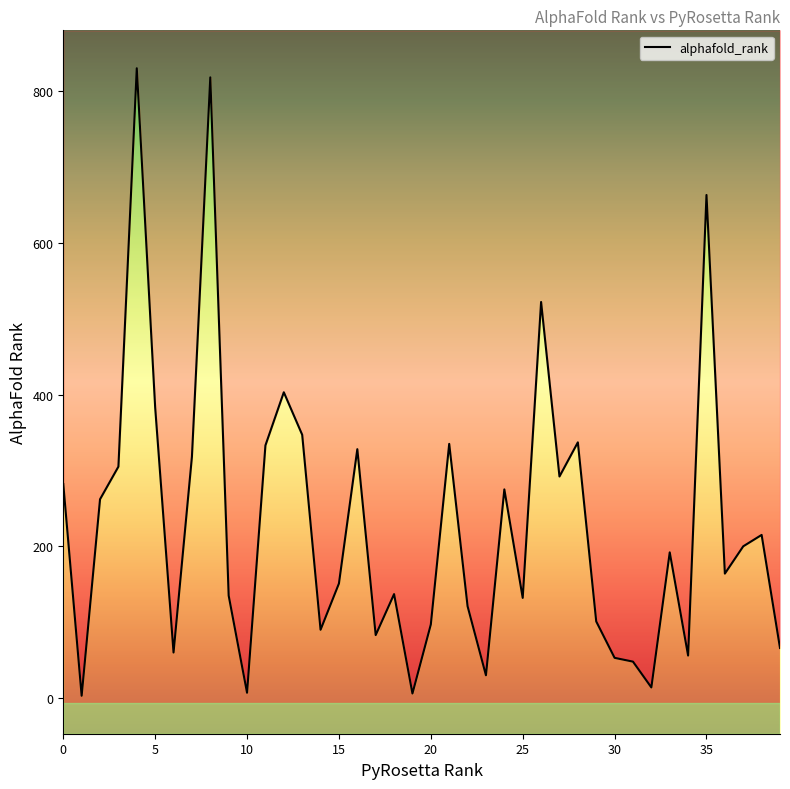

What is the difference between the second highest and minimum values?

815